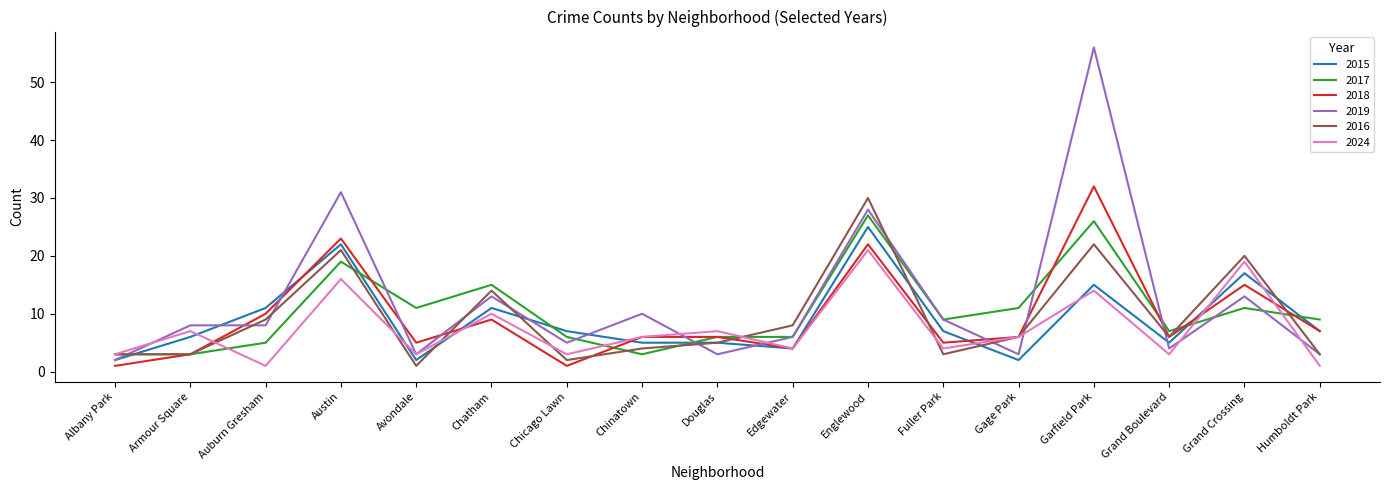

Which series changed the most between Edgewater and Fuller Park?

2016